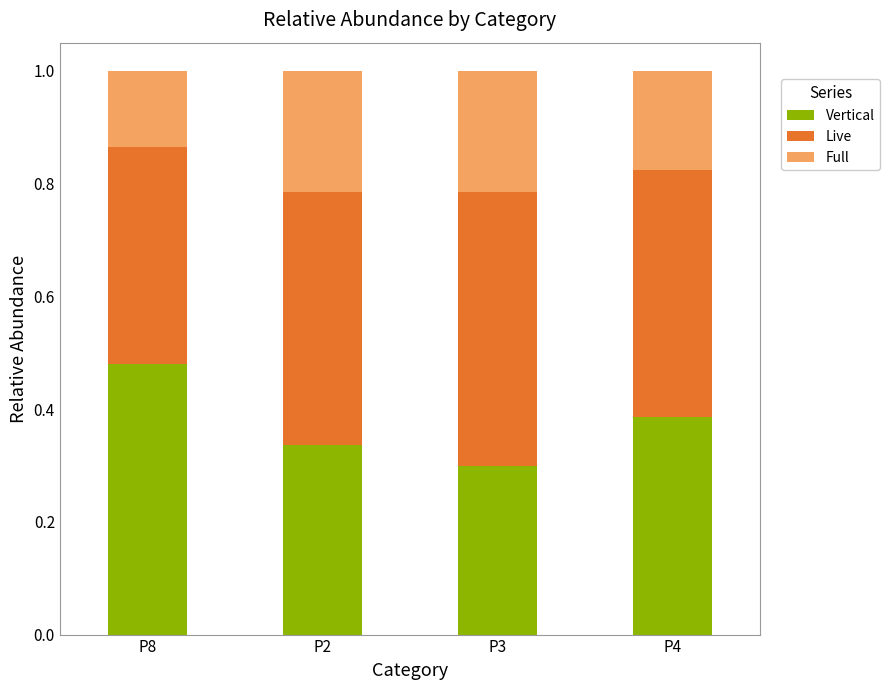

At which label is Vertical closest to 0?

P3